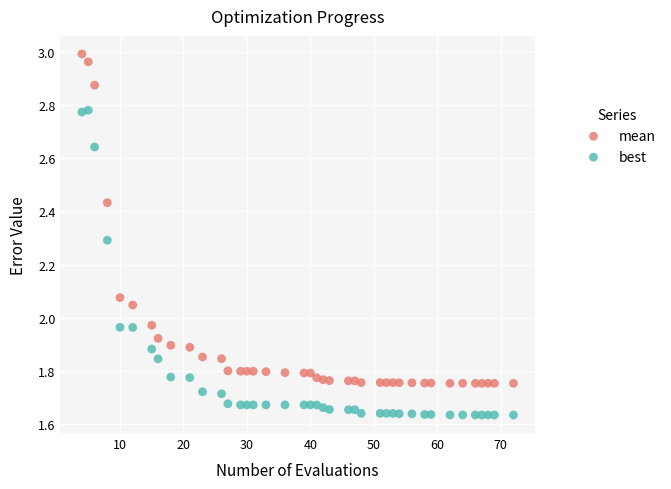

Across all data points, what is the range of X values (max minus min)?

68.0